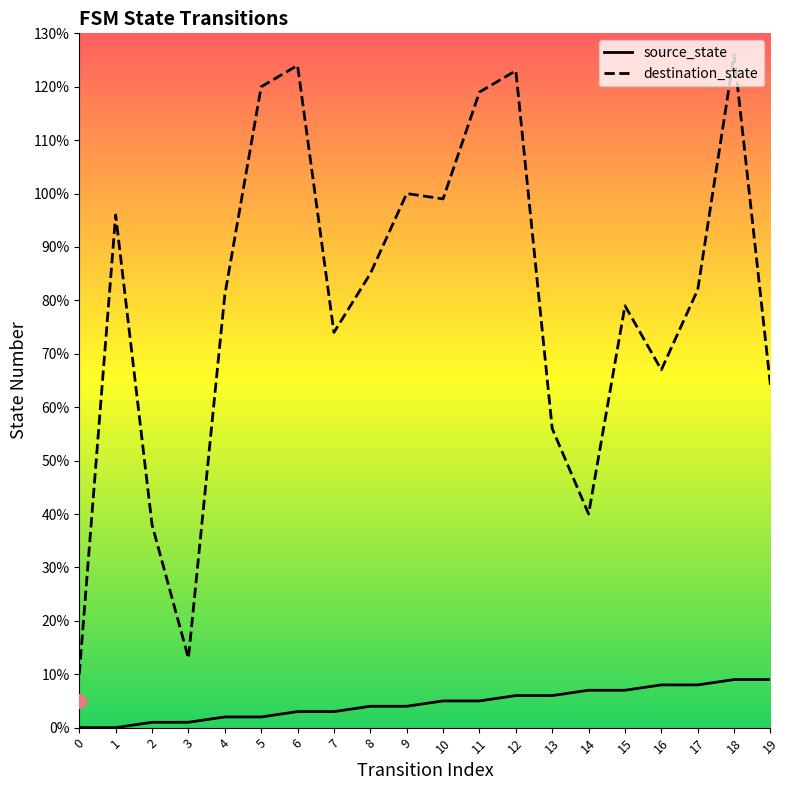

Which series contains the lowest Y value?

source_state